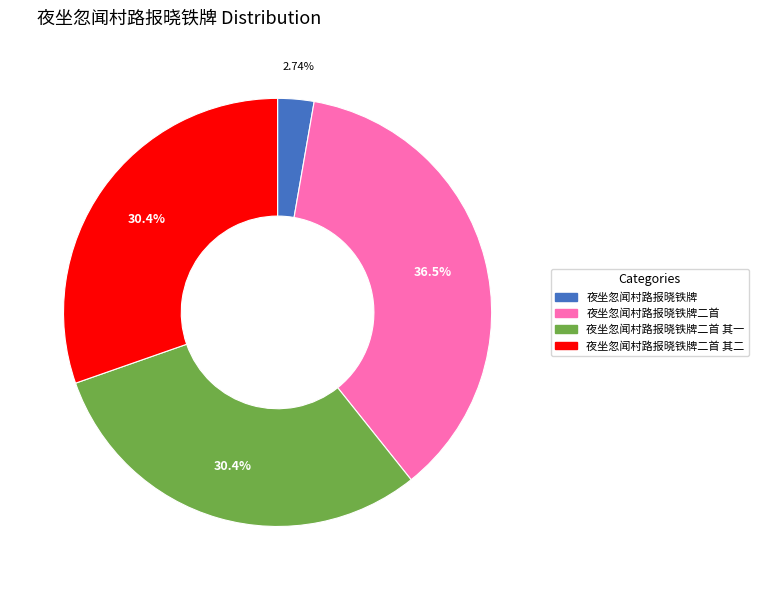

What is the total percentage of 夜坐忽闻村路报晓铁牌二首 其一 and 夜坐忽闻村路报晓铁牌二首?

66.9%